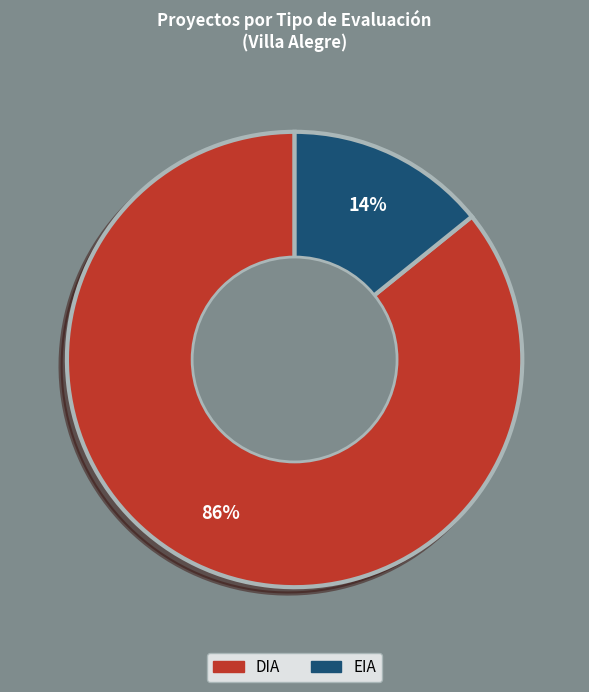

Which has a higher value, DIA or EIA?

DIA